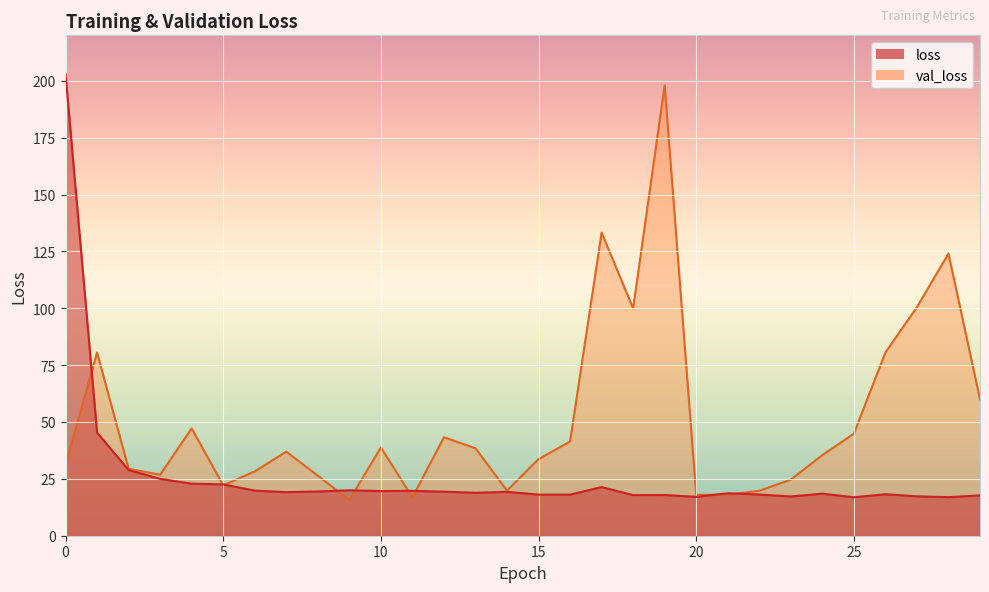

How many times do val_loss and loss cross each other?

9